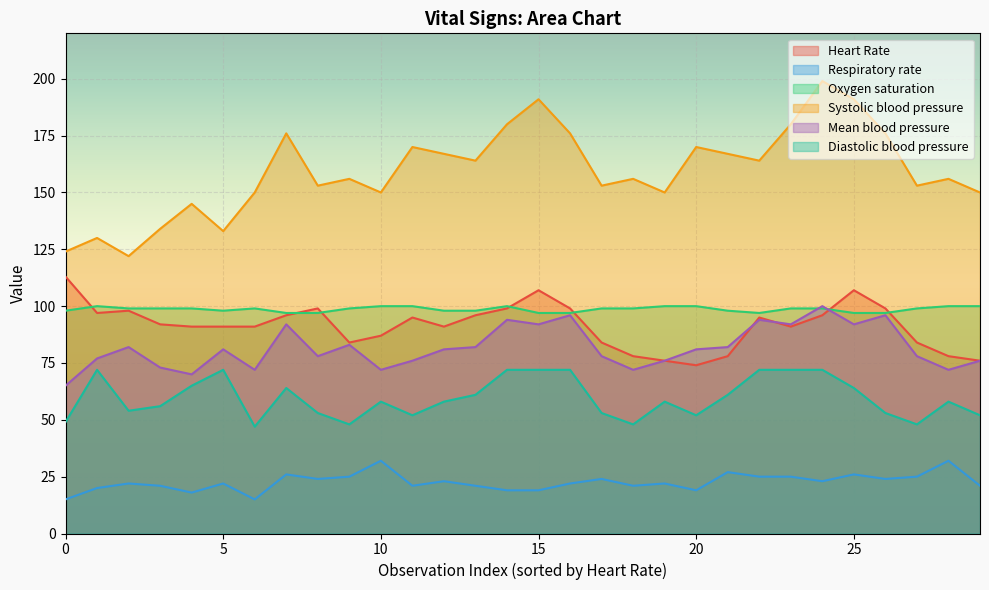

What are all the series names shown in the legend?

Heart Rate, Respiratory rate, Oxygen saturation, Systolic blood pressure, Mean blood pressure, Diastolic blood pressure